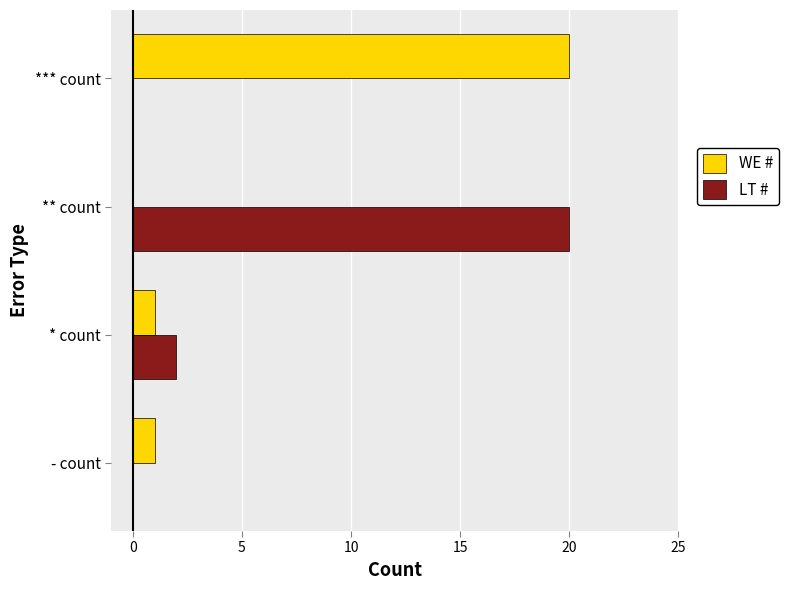

What is the approximate value of WE # at *** count, to the nearest 5?

20